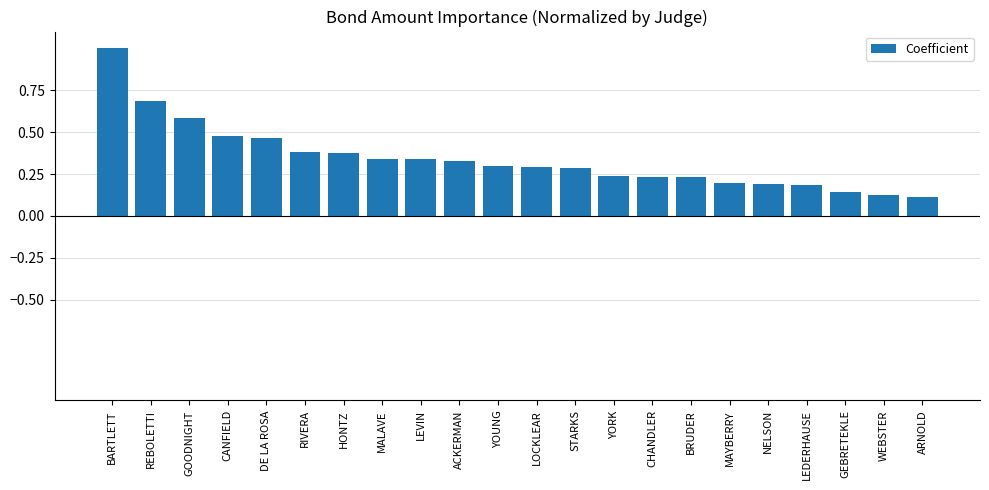

What is the difference between the maximum and minimum values?

0.9